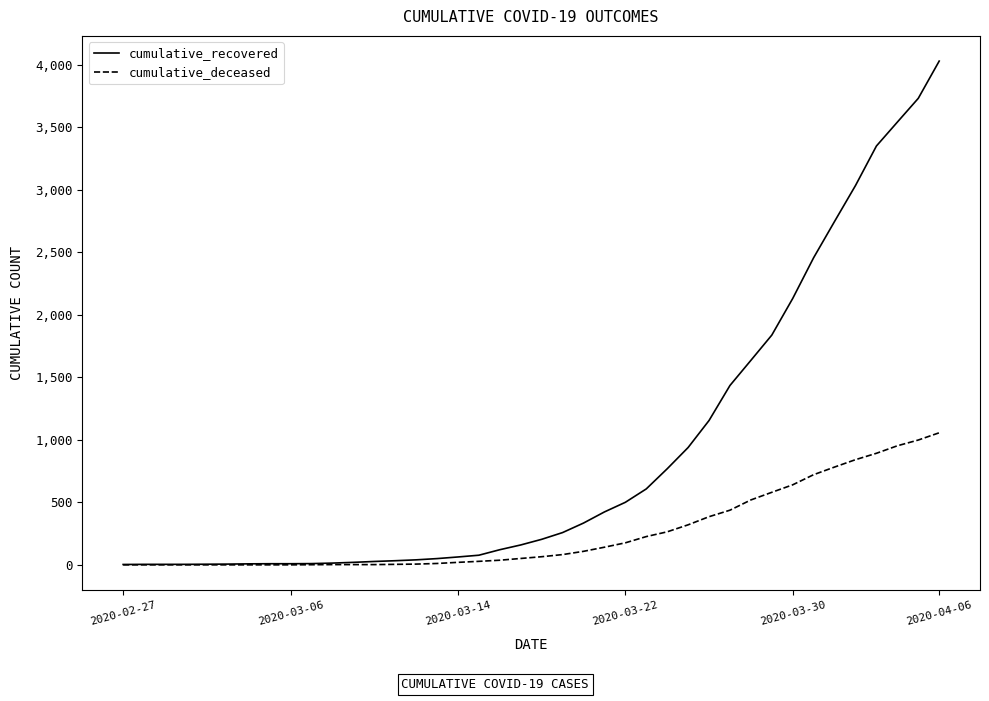

Which series has the largest total across all categories?

cumulative_recovered